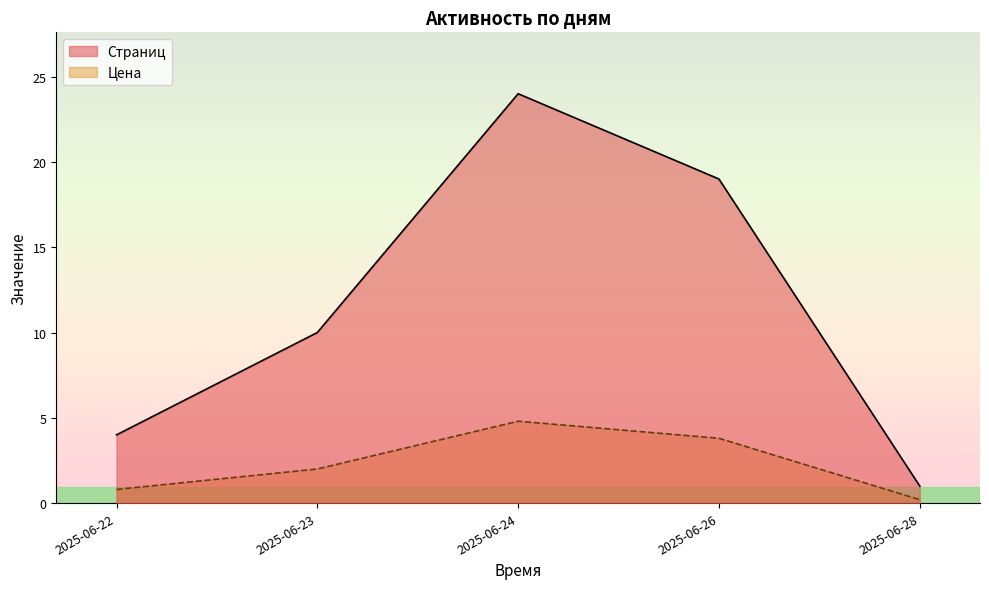

What are all the series names shown in the legend?

Страниц, Цена